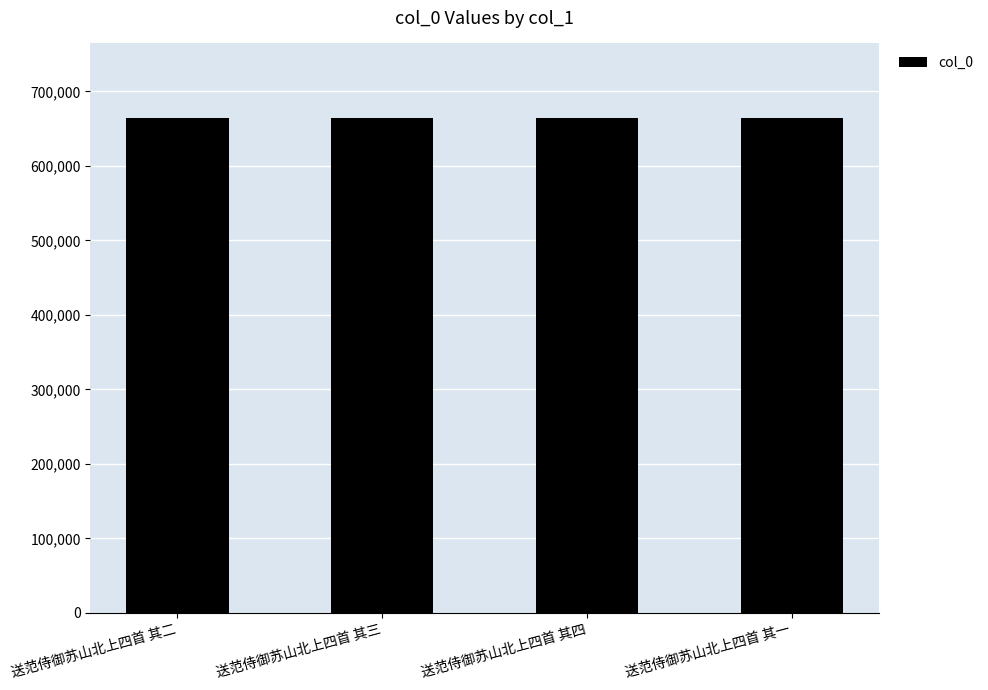

How many bars are there in total?

4